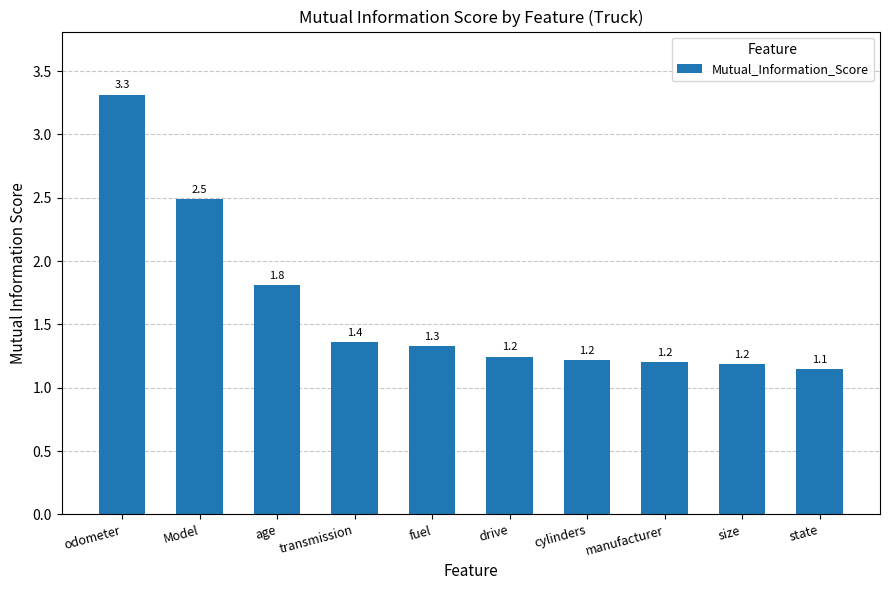

What is the difference between the maximum and minimum values?

2.2